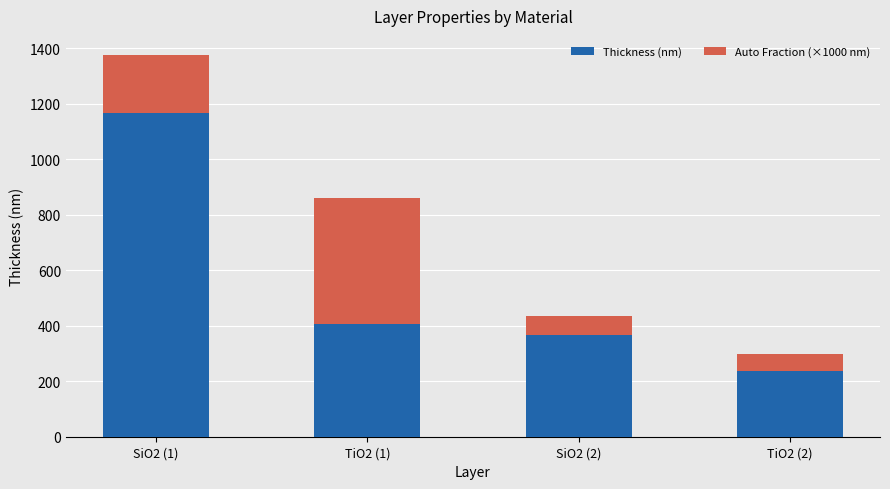

What is the difference between the maximum and second lowest values in the Thickness (nm) series?

800.7